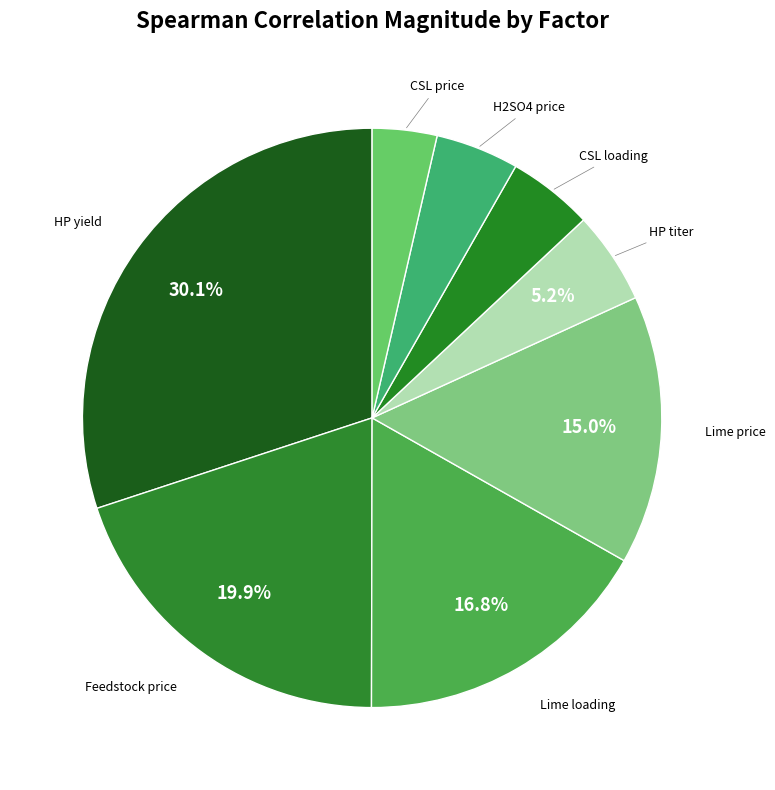

Combined, do Feedstock price and CSL price account for over 50%?

No